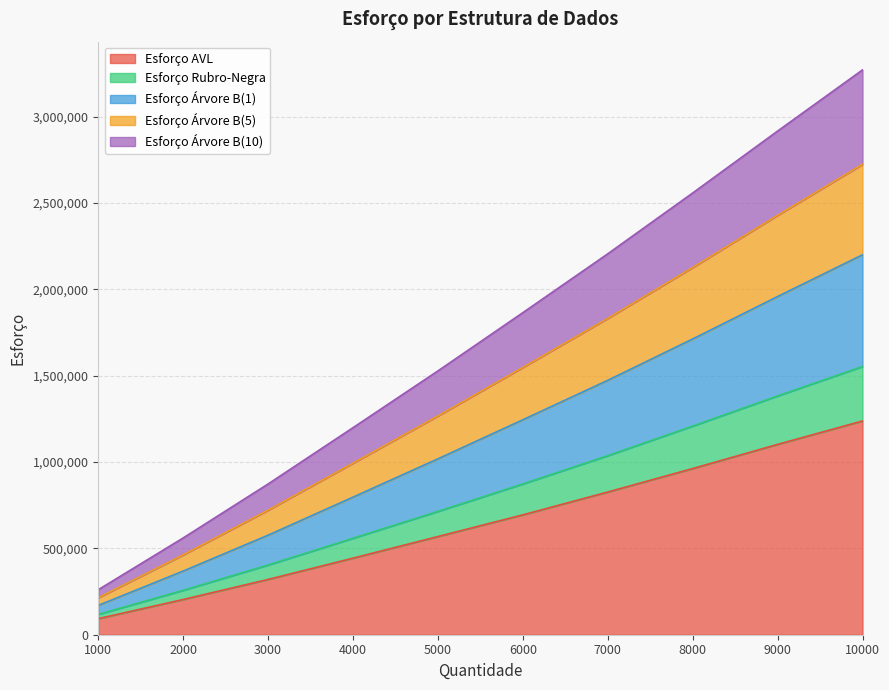

What is the difference between the maximum and minimum values in the Esforço AVL series?

1144521